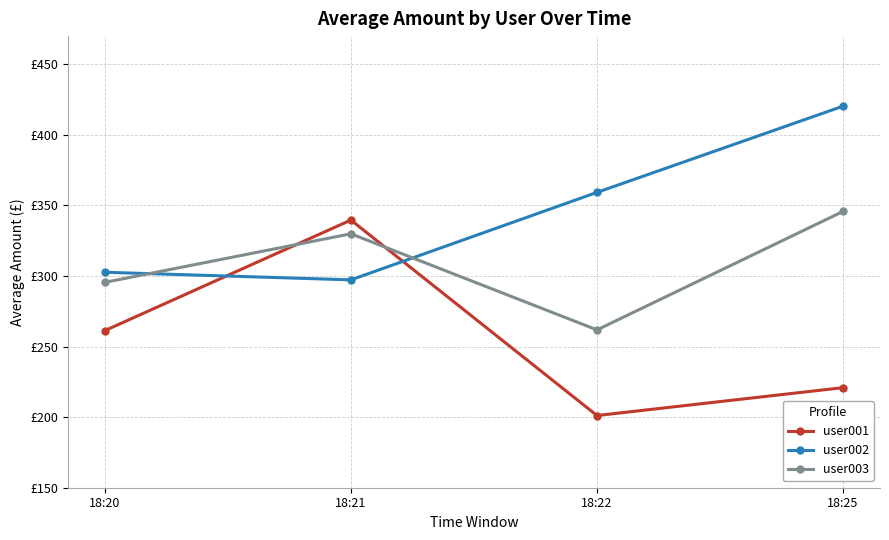

Does the chart have visible grid lines?

Yes